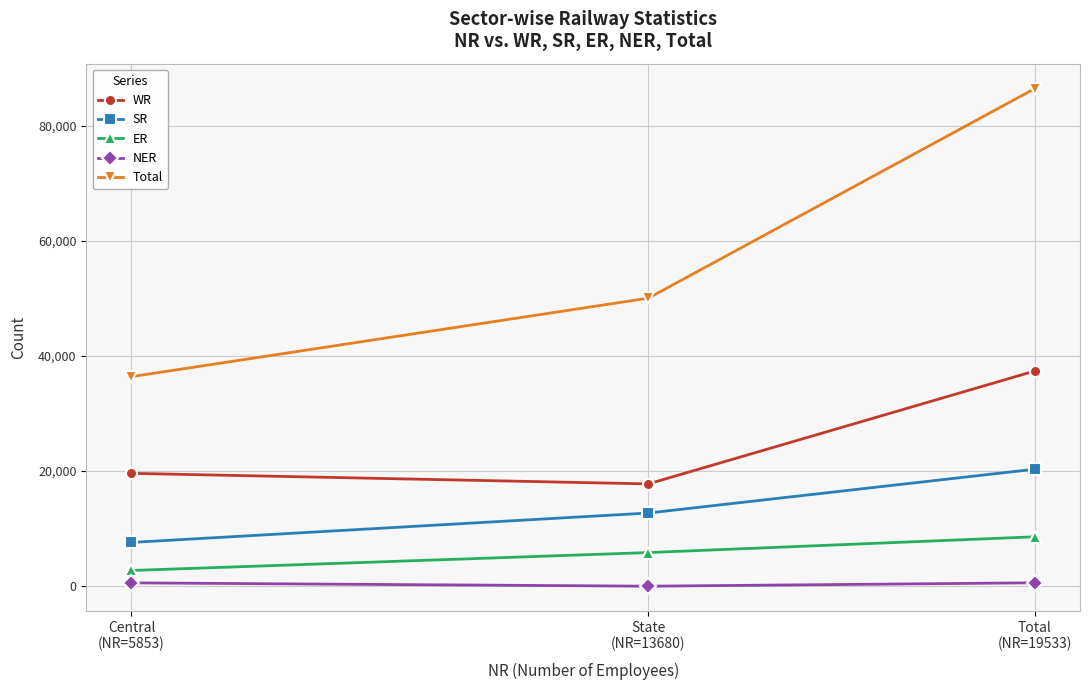

What is the total value across all series at Total
(NR=19533)?

153353